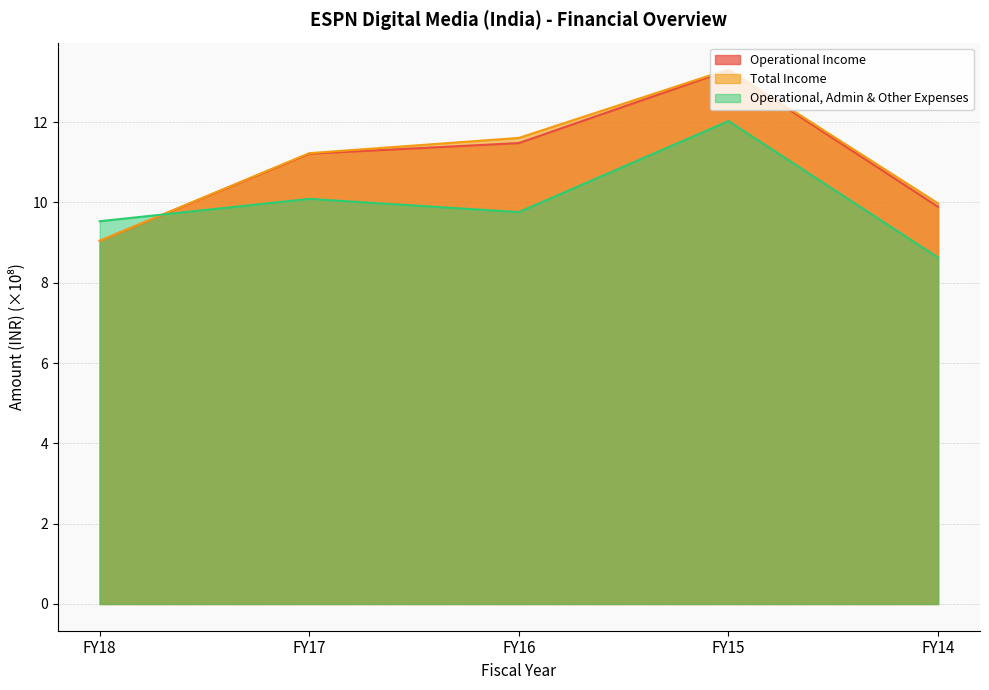

True or false: Operational Income has a value of 3.2 at FY15.

False